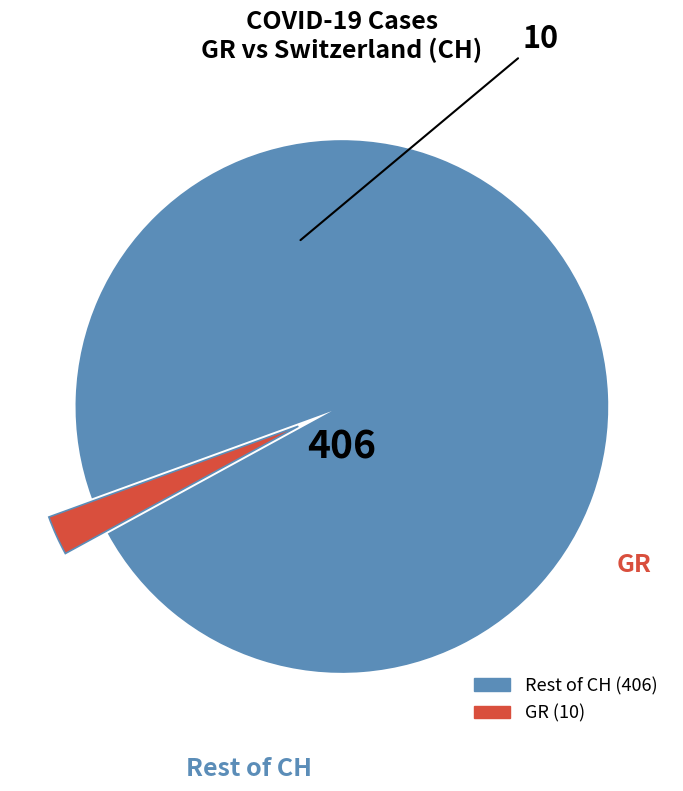

Does any single category account for the majority?

Yes